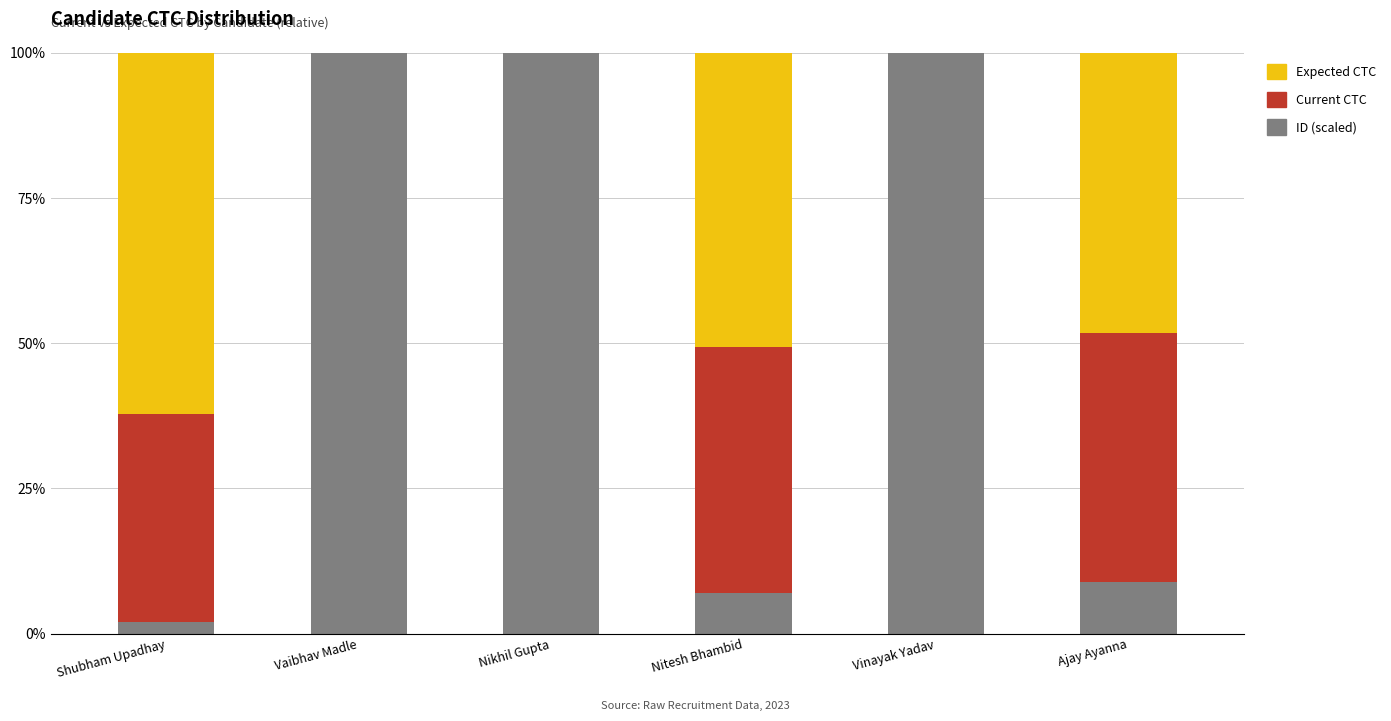

Is it true that ID (scaled) equals 5.4 at Ajay Ayanna?

False